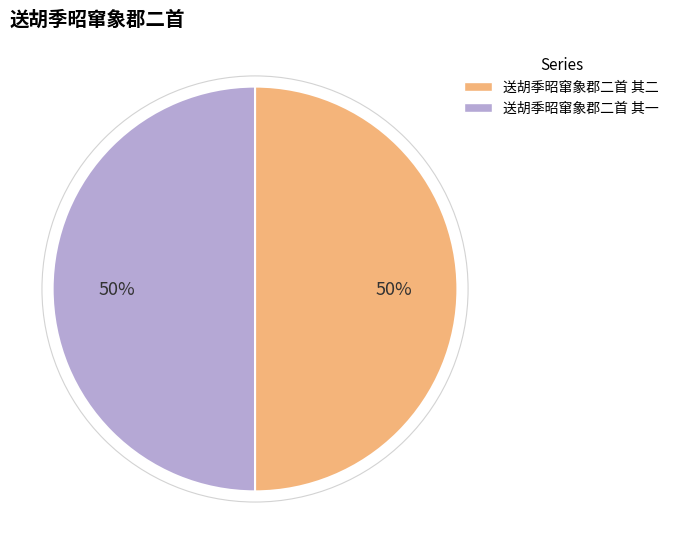

What is the ratio of the value at 送胡季昭窜象郡二首 其二 to the value at 送胡季昭窜象郡二首 其一?

1.0